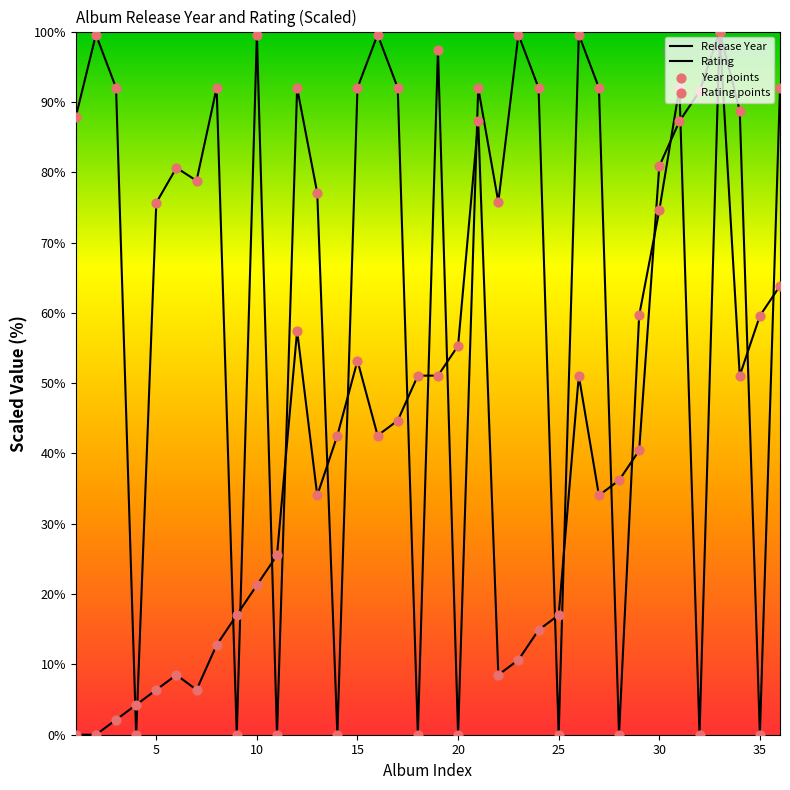

What is the total value across all series at 7?

85.2